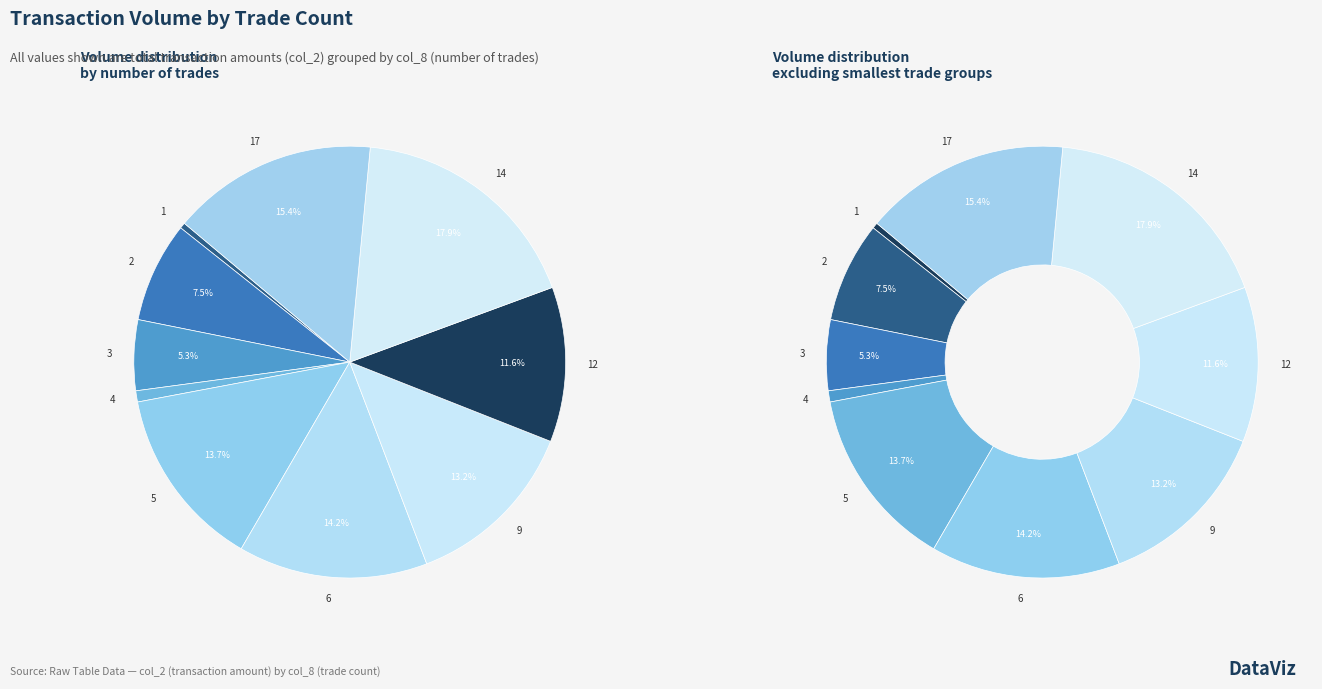

Which slice is the largest?

14